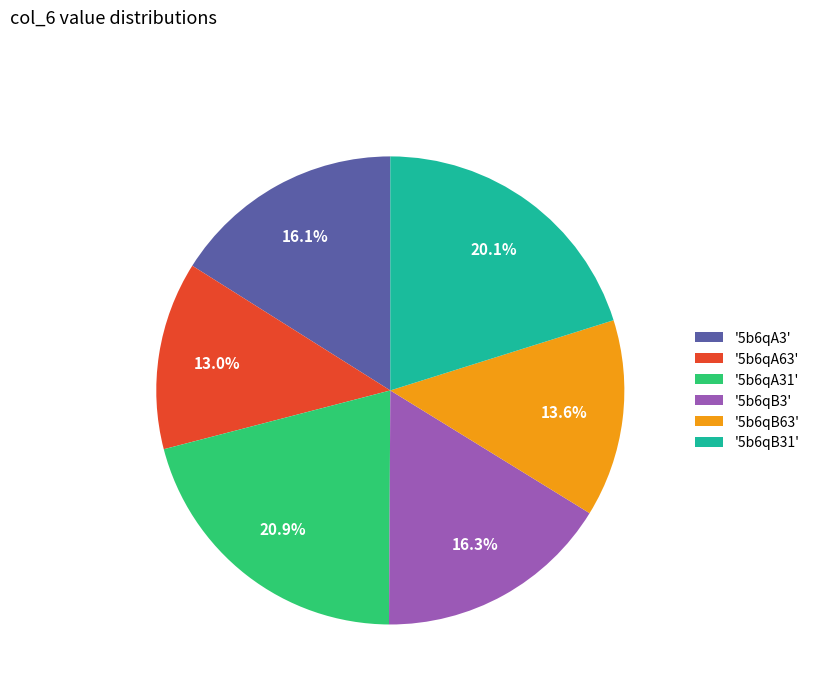

How many segments does this pie chart have?

6